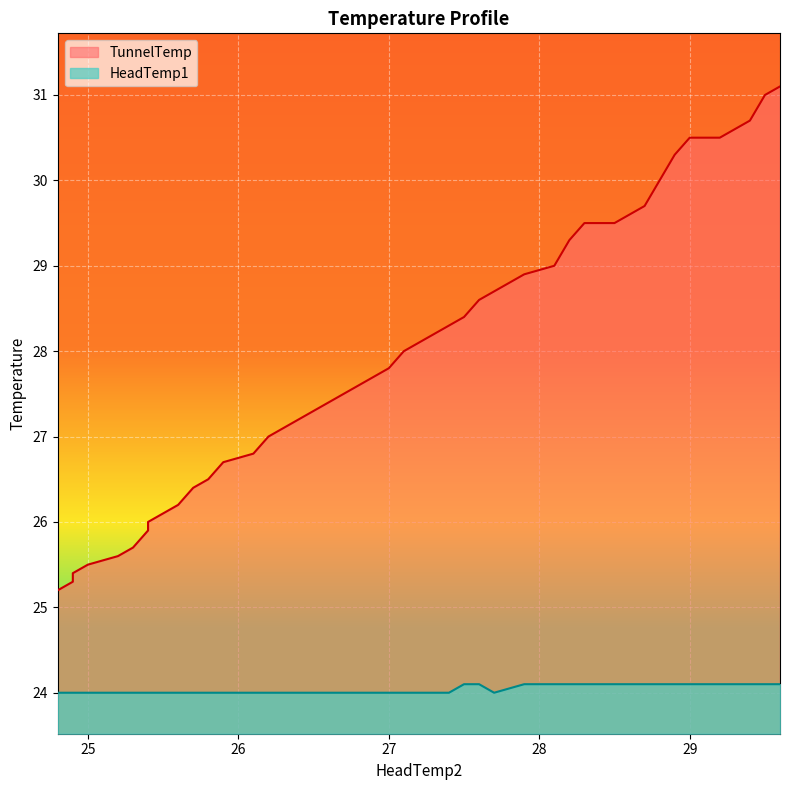

What is the average value of the HeadTemp1 series?

24.0